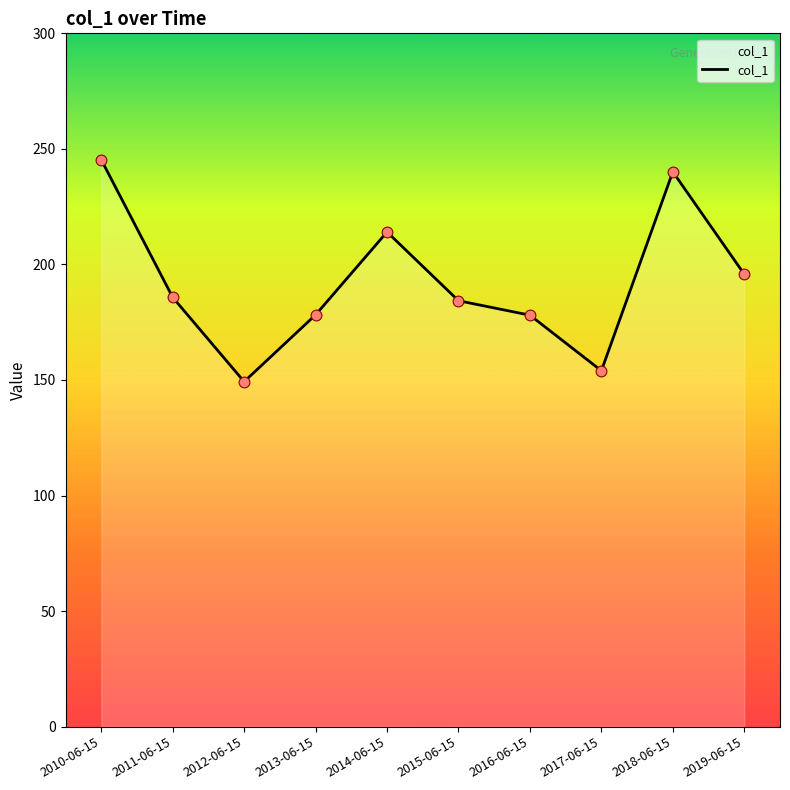

Which has a higher value, 2013-06-15 or 2014-06-15?

2014-06-15